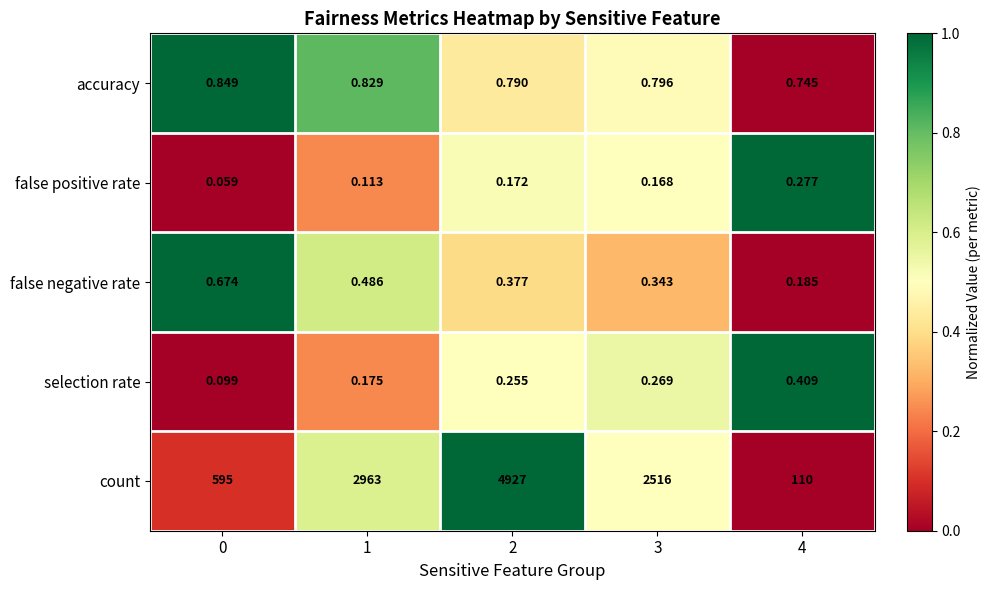

Rank the series by their maximum value, from highest to lowest.

count, accuracy, false negative rate, selection rate, false positive rate